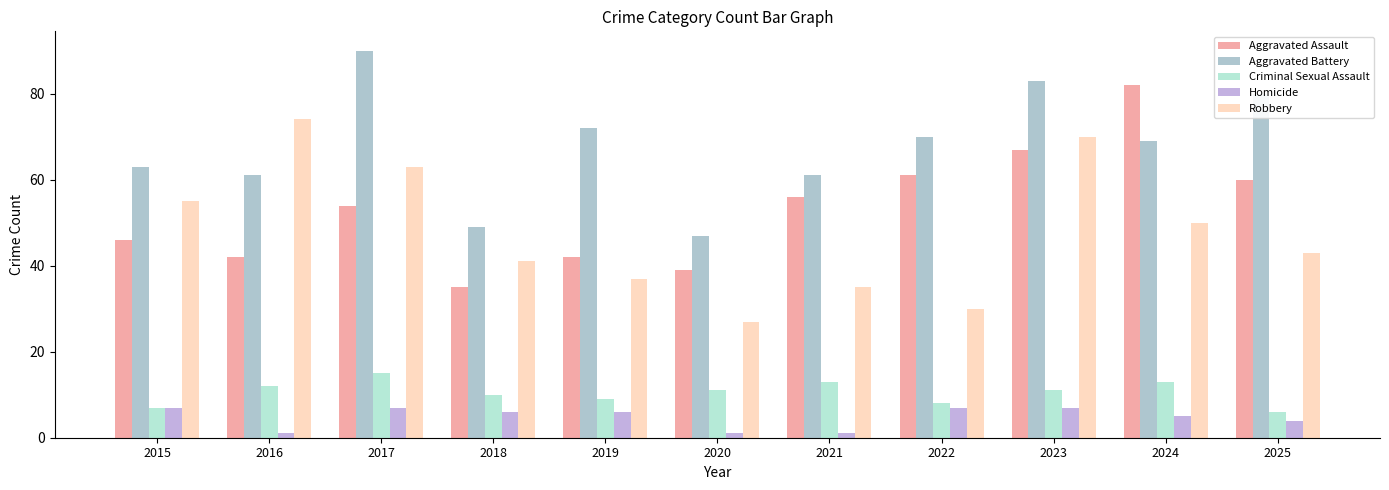

The value of Aggravated Battery at 2022 is 70. True or false?

True